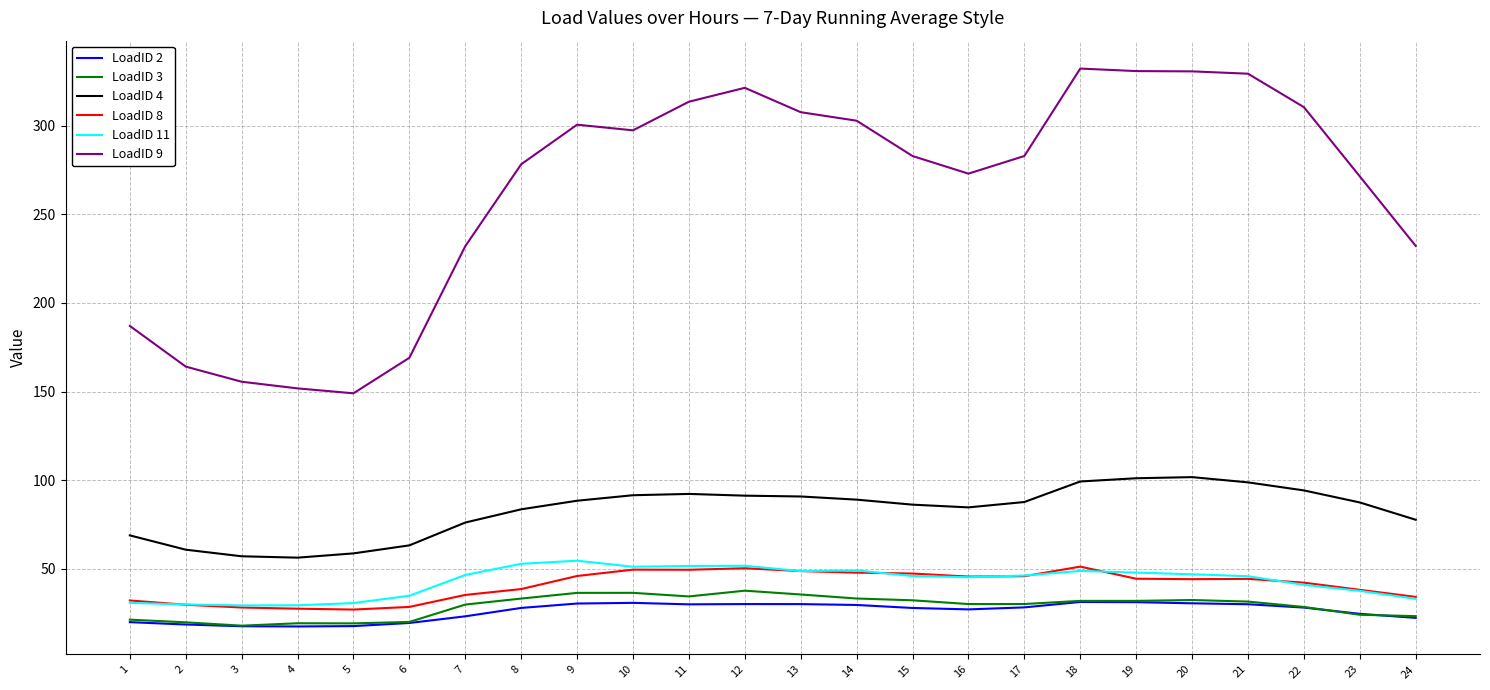

Which series has the widest spread of values?

LoadID 9